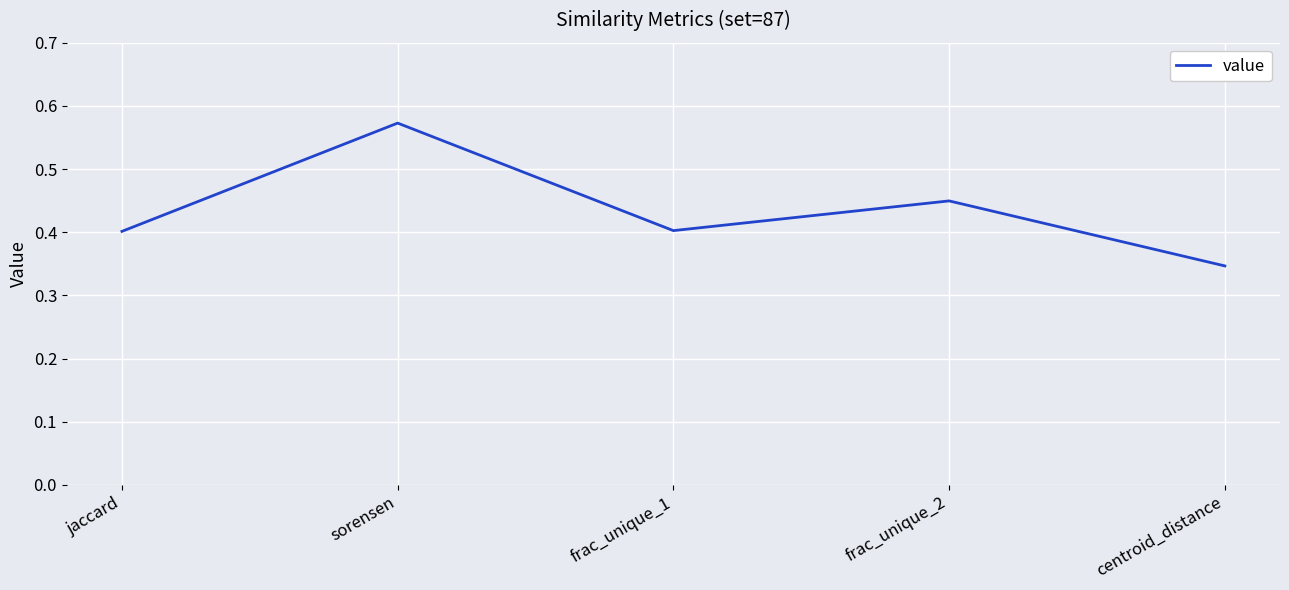

What position from the right is jaccard?

5